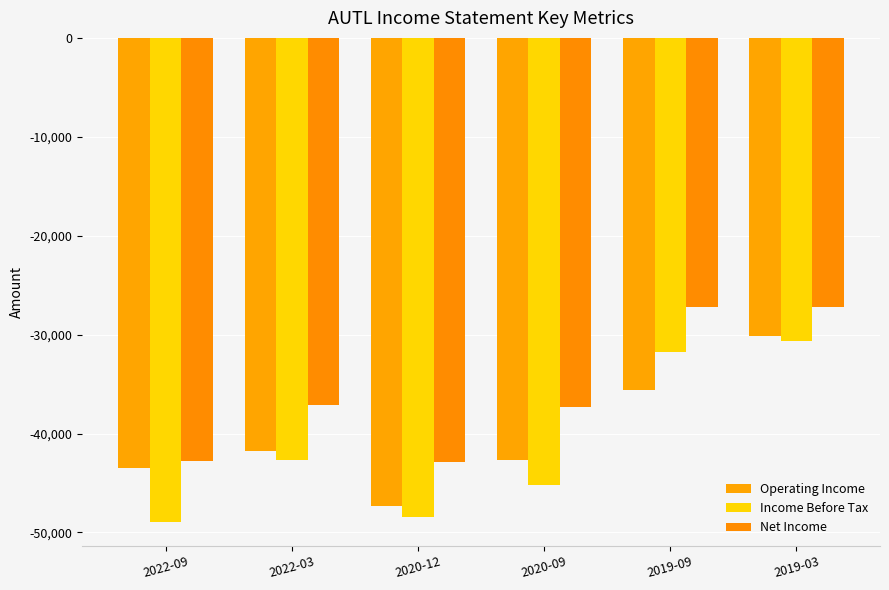

At which category is the sum across all series the highest?

2019-03